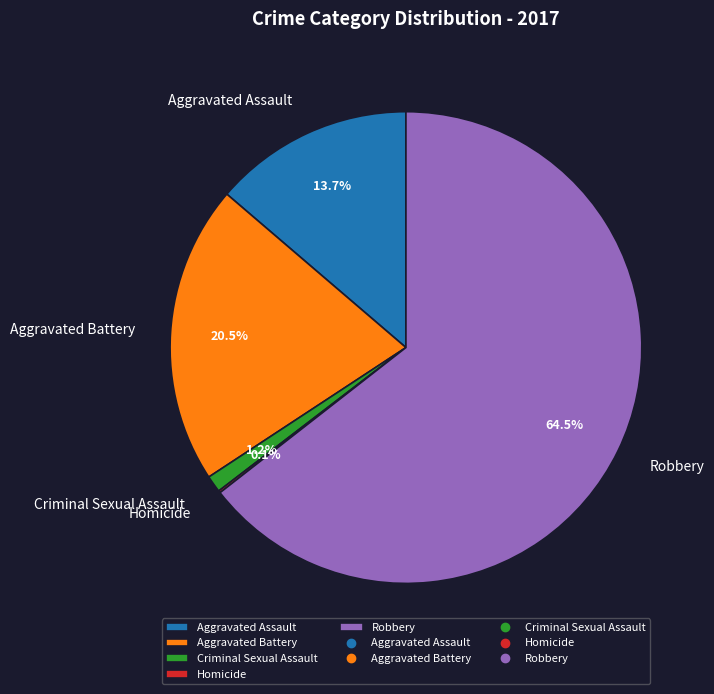

To the nearest percent, what is the combined percentage of Robbery and Aggravated Assault?

78%